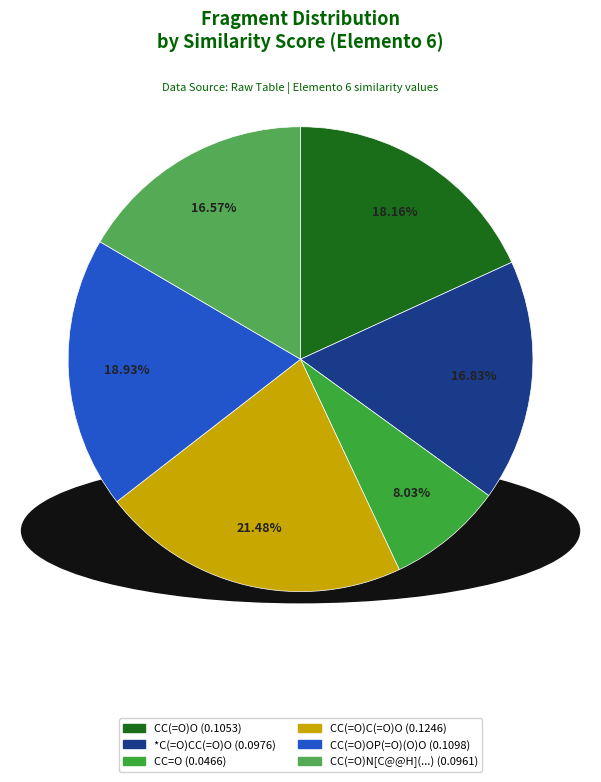

Which category has the smallest portion of the pie?

CC=O